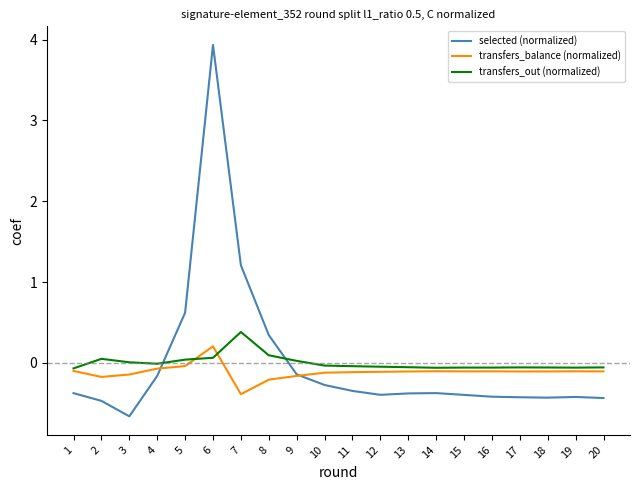

Rank the series by their maximum value, from highest to lowest.

selected (normalized), transfers_out (normalized), transfers_balance (normalized)